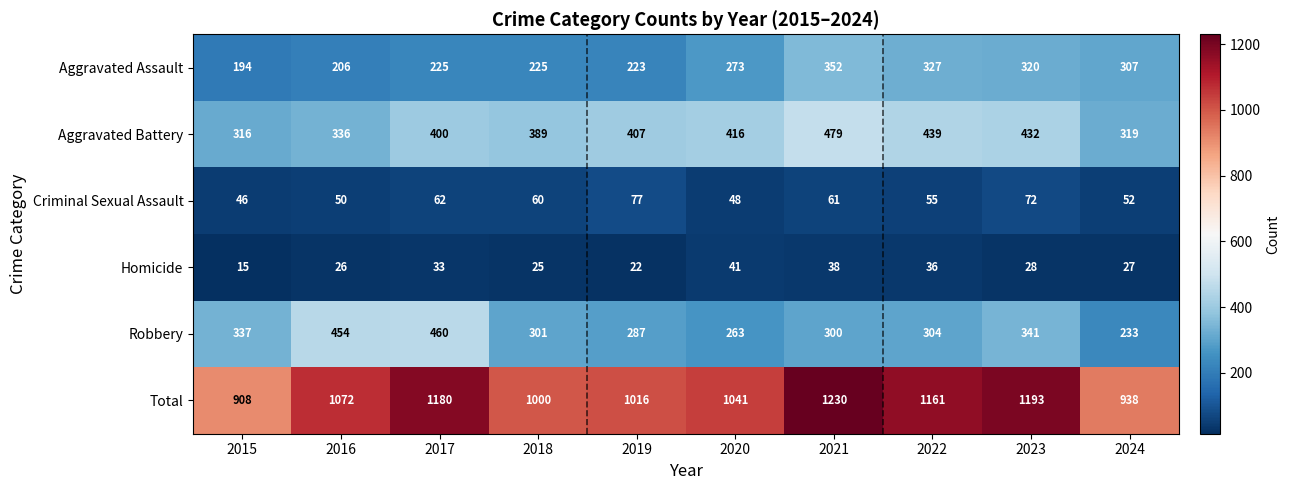

The Aggravated Assault series shows 142 at 2019. True or false?

False